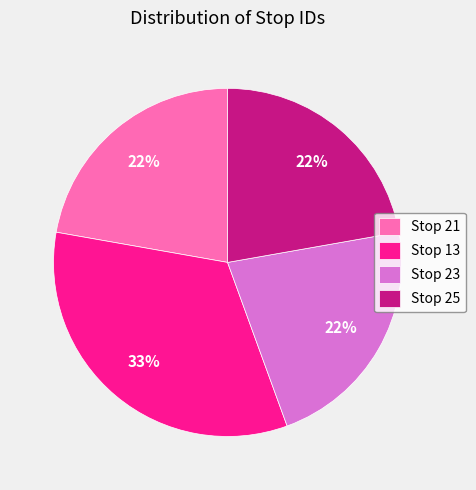

Combined, do Stop 23 and Stop 25 account for over 50%?

No